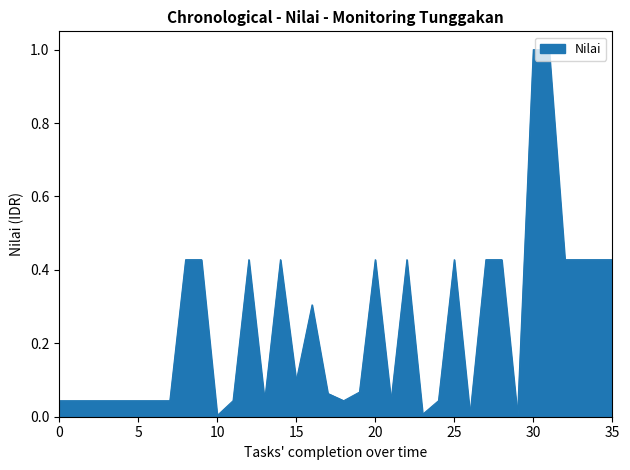

What is the greatest value displayed?

1.0